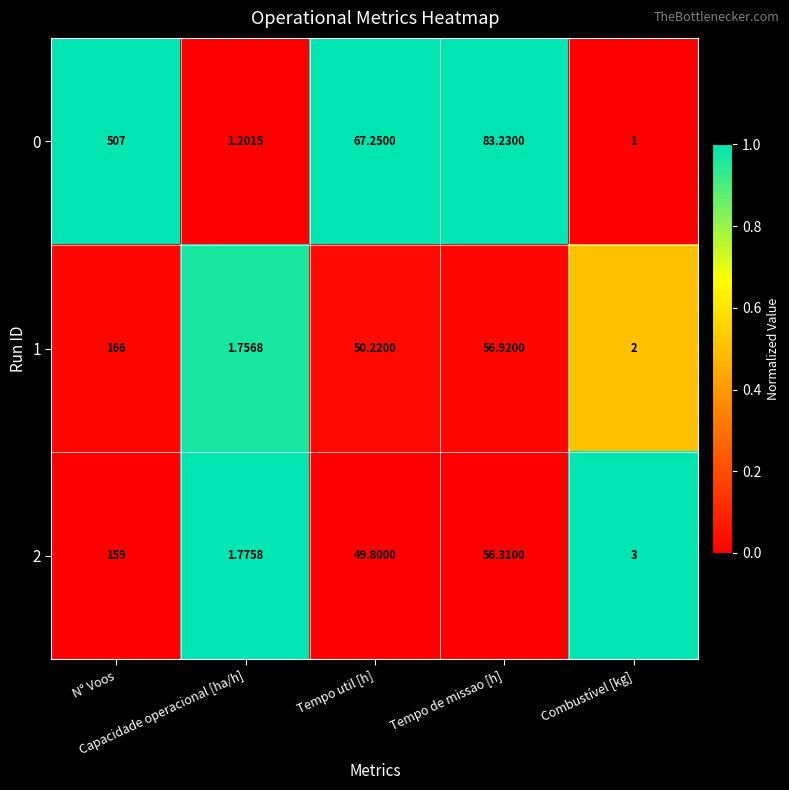

How many categories are shown in the chart?

5